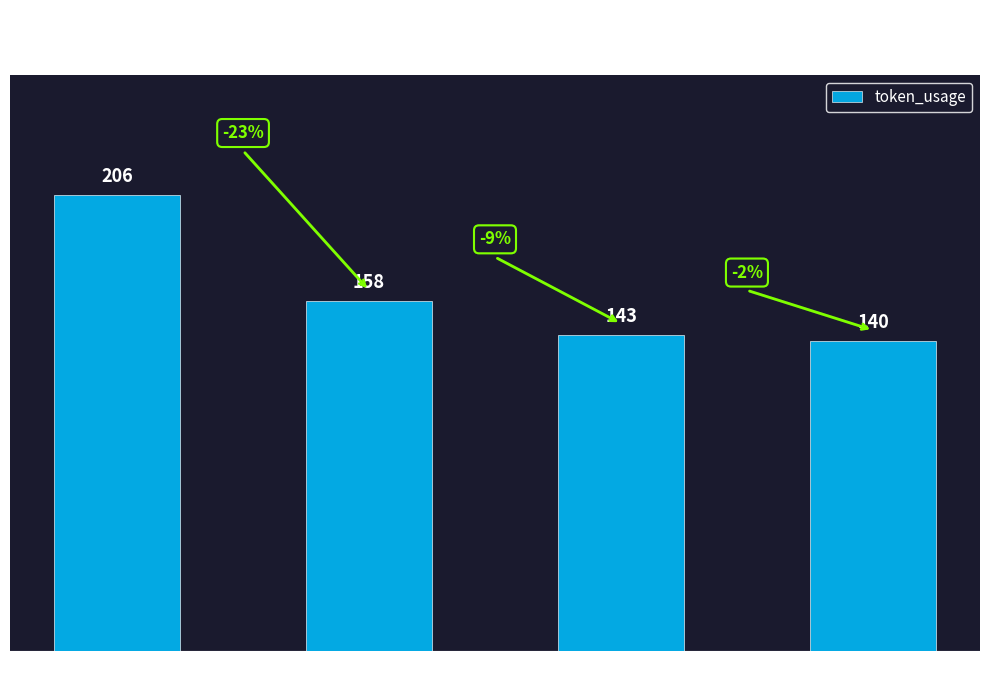

Rank the categories by value from lowest to highest.

3, 2, 1, 0